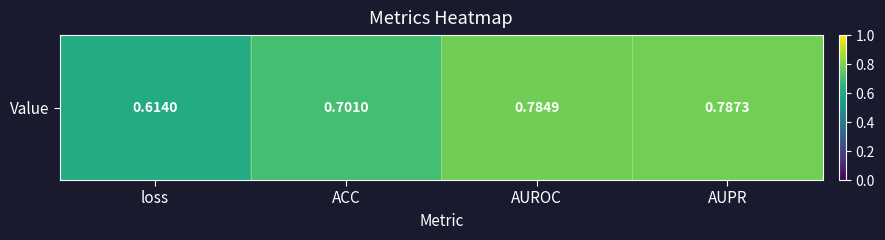

What is the greatest value displayed?

0.8